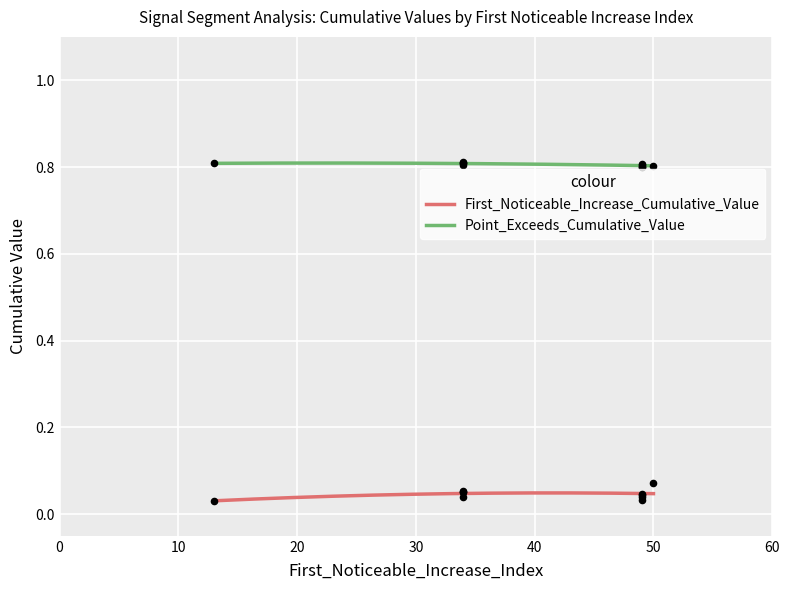

What are all the series names shown in the legend?

First_Noticeable_Increase_Cumulative_Value, Point_Exceeds_Cumulative_Value